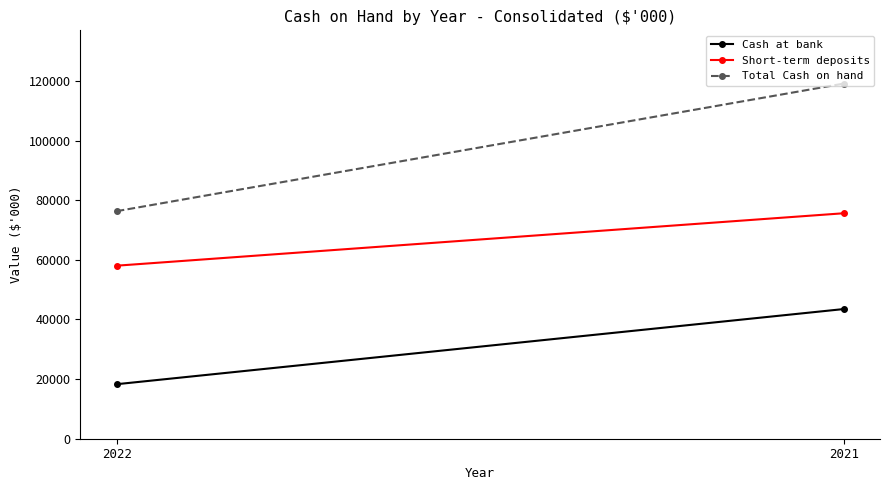

Which series has the largest total across all categories?

Total Cash on hand